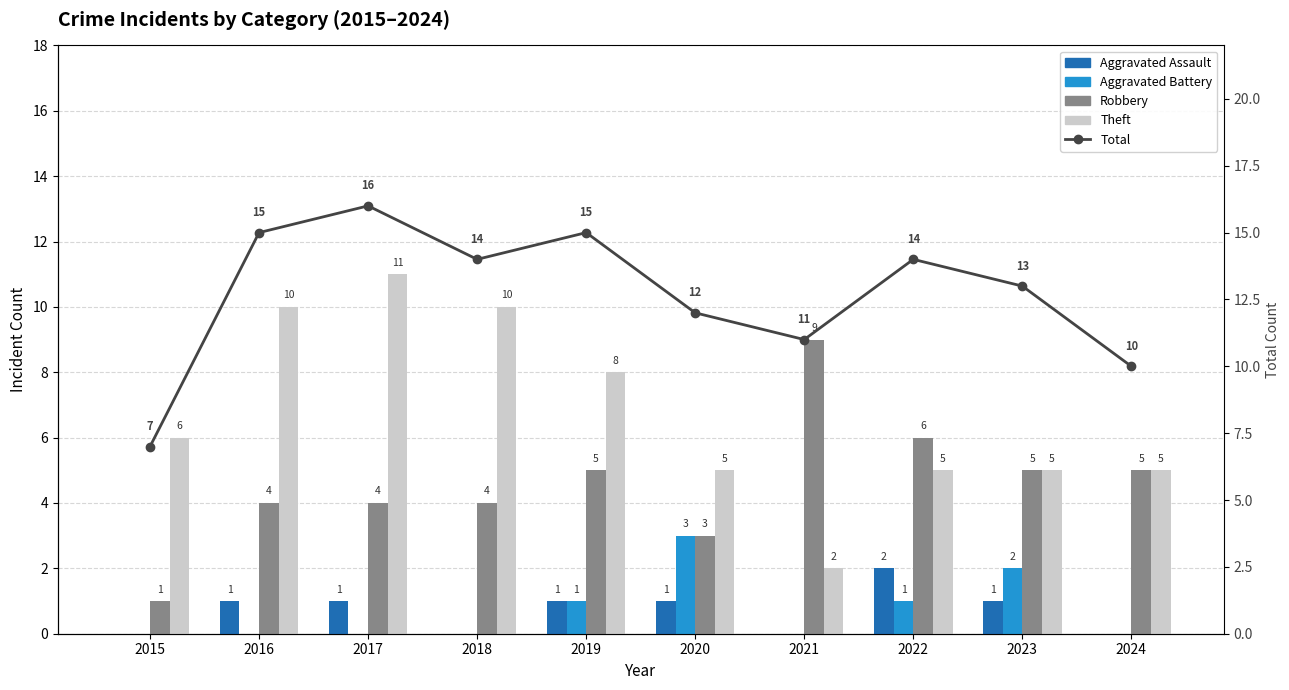

What are all the series names shown in the legend?

Aggravated Assault, Aggravated Battery, Robbery, Theft, Total